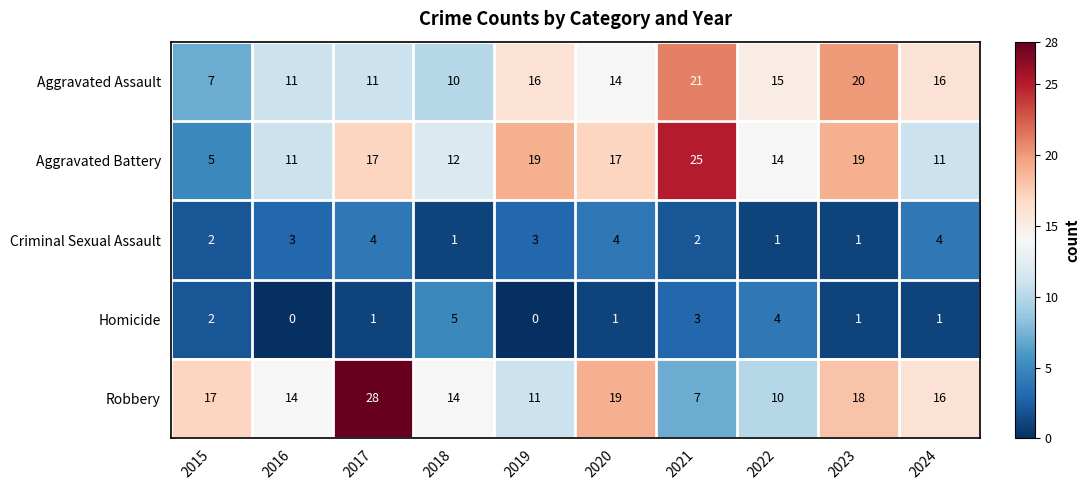

What is the difference between the maximum and minimum values in the Aggravated Assault series?

14